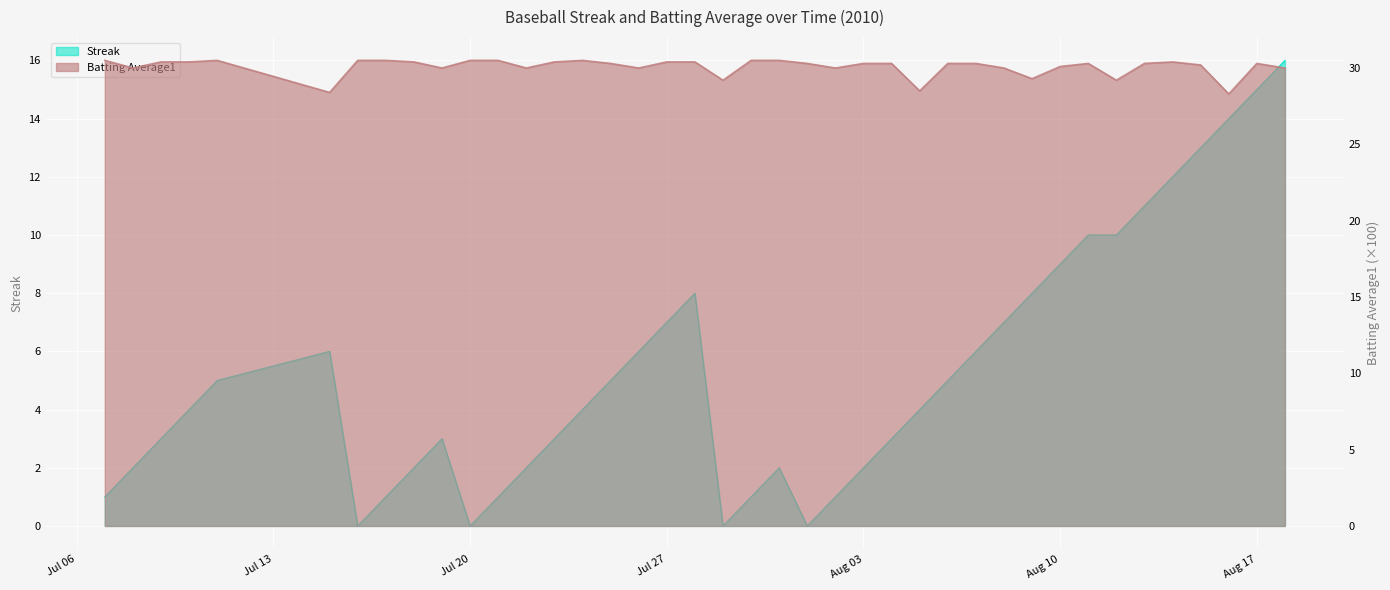

What position from the right is 2010-07-07?

40